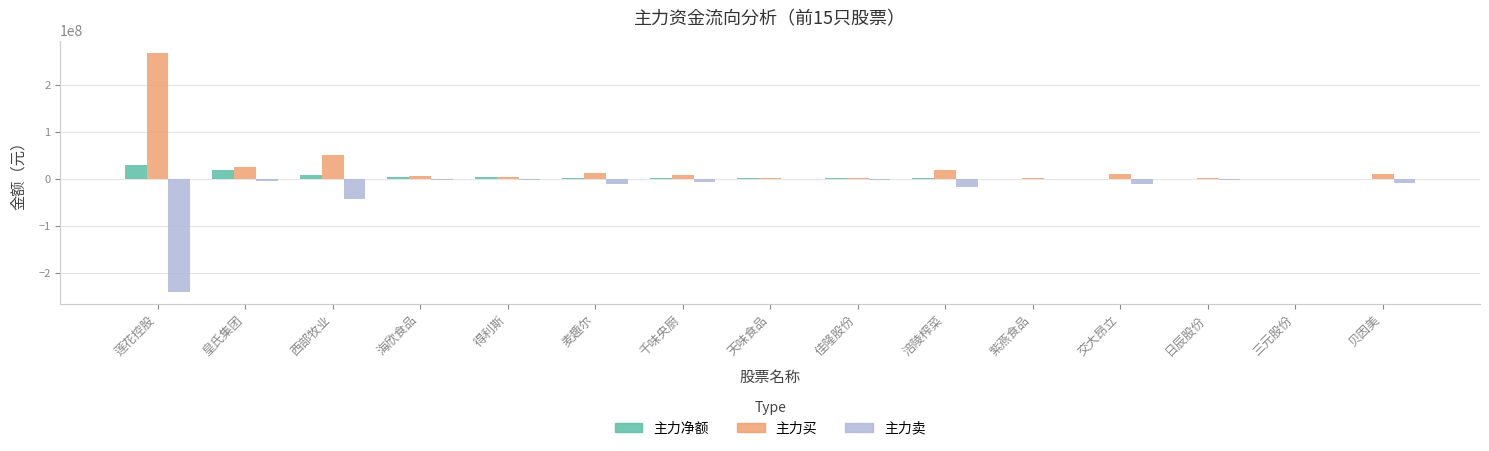

Is it true that 主力买 equals 187279764 at 莲花控股?

False